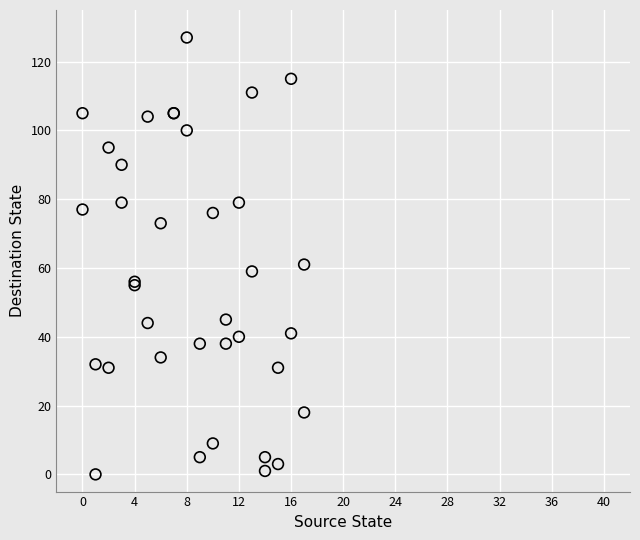

What Y value in the scatter plot is closest to 63?

61